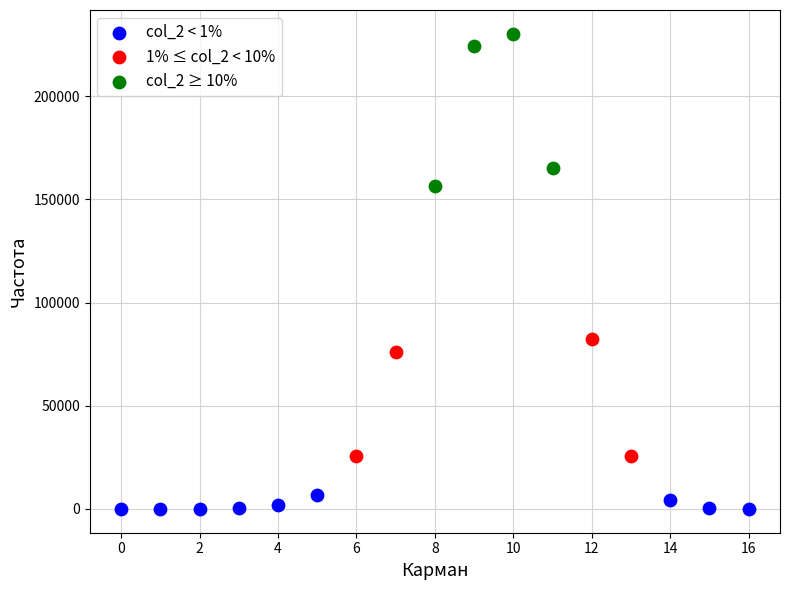

What are all the series names shown in the legend?

col_2 < 1%, 1% ≤ col_2 < 10%, col_2 ≥ 10%